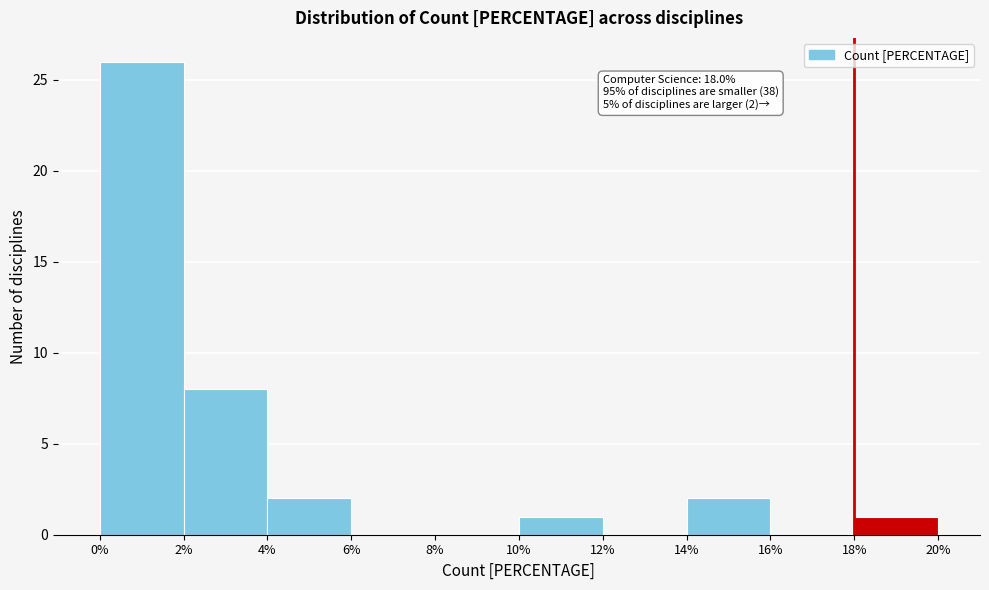

Over which range of the x-axis is the bar tallest?

0% to 2%